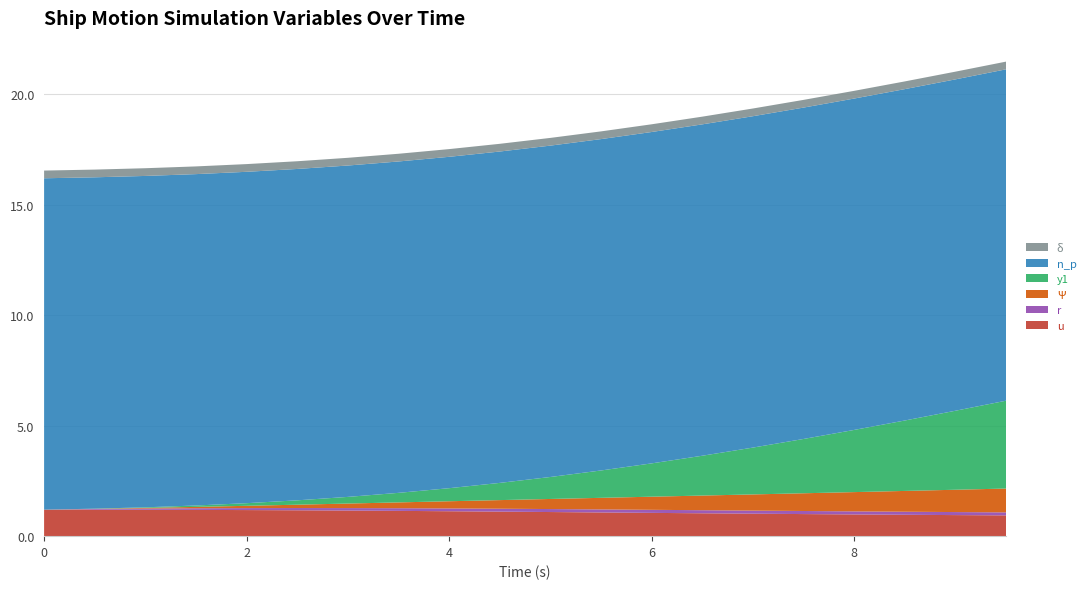

Reading left to right, list all the values displayed in this chart.

u: 1.2	1.2	1.2	1.2	1.2	1.2	1.2	1.1	1.1	1.1	1.1	1.1	1.1	1.0	1.0	1.0	1.0	1.0	1.0	0.9
r: 0.0	0.0	0.1	0.1	0.1	0.1	0.1	0.1	0.1	0.1	0.1	0.1	0.1	0.1	0.1	0.1	0.1	0.1	0.1	0.1
Ψ: 0.0	0.0	0.0	0.1	0.1	0.2	0.2	0.3	0.3	0.4	0.5	0.5	0.6	0.7	0.7	0.8	0.9	0.9	1.0	1.1
y1: 0.0	0.0	0.0	0.1	0.1	0.2	0.3	0.4	0.6	0.8	1.0	1.2	1.5	1.8	2.1	2.5	2.8	3.2	3.6	4.0
n_p: 15.0	15.0	15.0	15.0	15.0	15.0	15.0	15.0	15.0	15.0	15.0	15.0	15.0	15.0	15.0	15.0	15.0	15.0	15.0	15.0
δ: 0.3	0.3	0.3	0.3	0.3	0.3	0.3	0.3	0.3	0.3	0.3	0.3	0.3	0.3	0.3	0.3	0.3	0.3	0.3	0.3